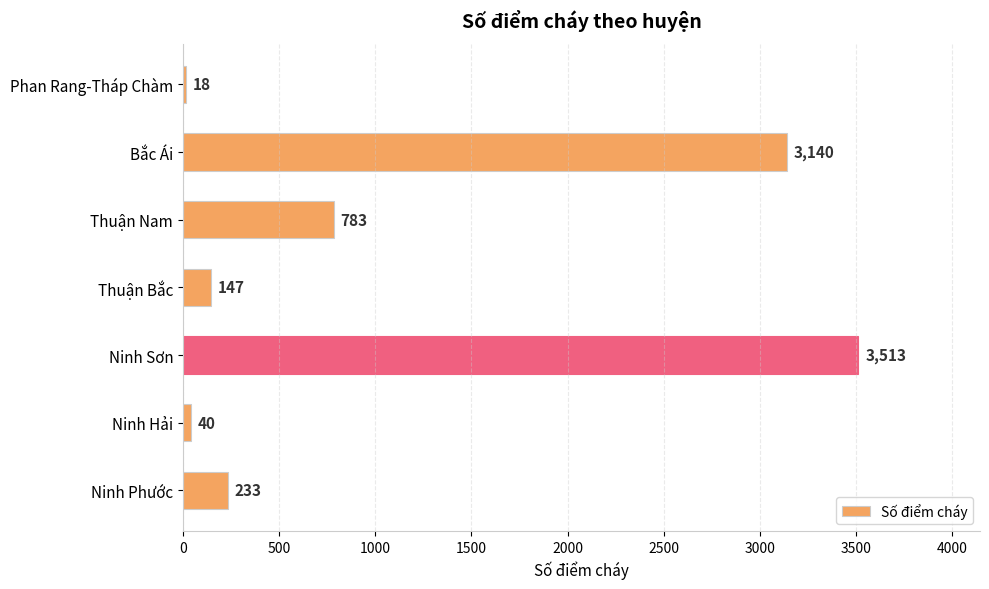

What is the greatest value displayed?

3513